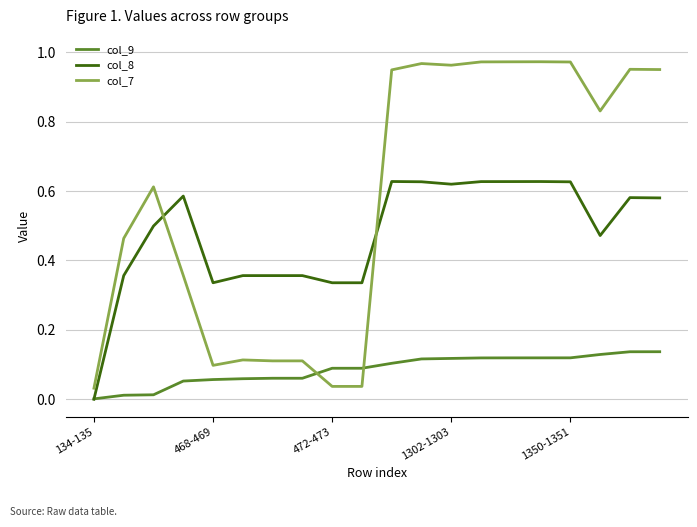

Rank the series by their average value, from highest to lowest.

col_7, col_8, col_9